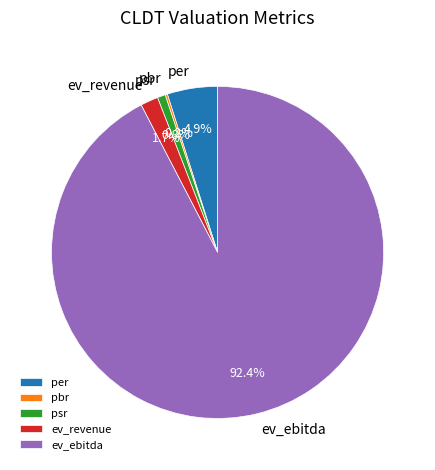

Combined, what portion of the pie is per and ev_revenue?

6.6%